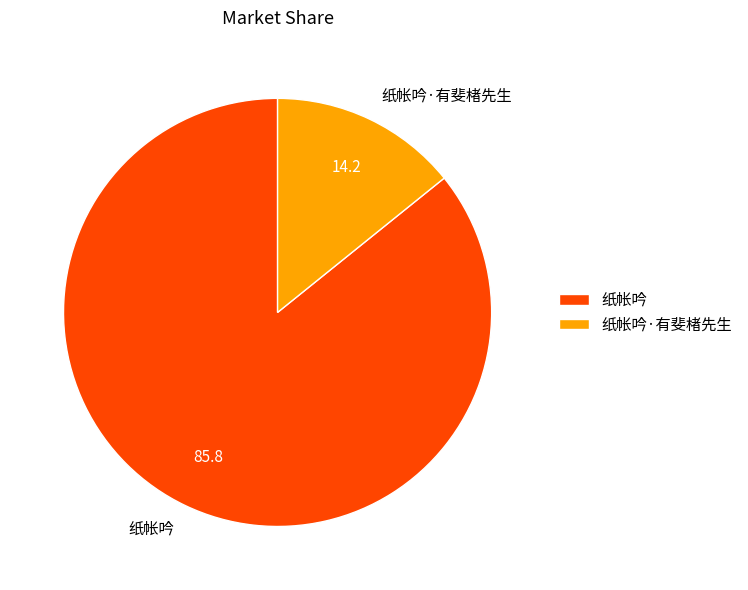

Is it true that 纸帐吟·有斐楮先生 is 14% of the pie?

True